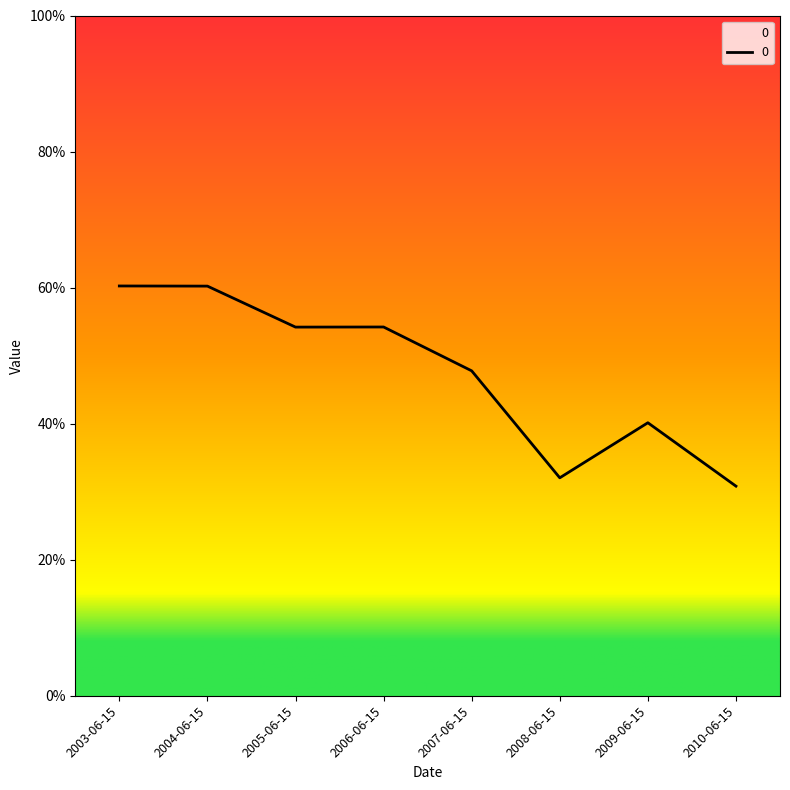

List the labels in order of value, largest first.

2003-06-15, 2004-06-15, 2006-06-15, 2005-06-15, 2007-06-15, 2009-06-15, 2008-06-15, 2010-06-15